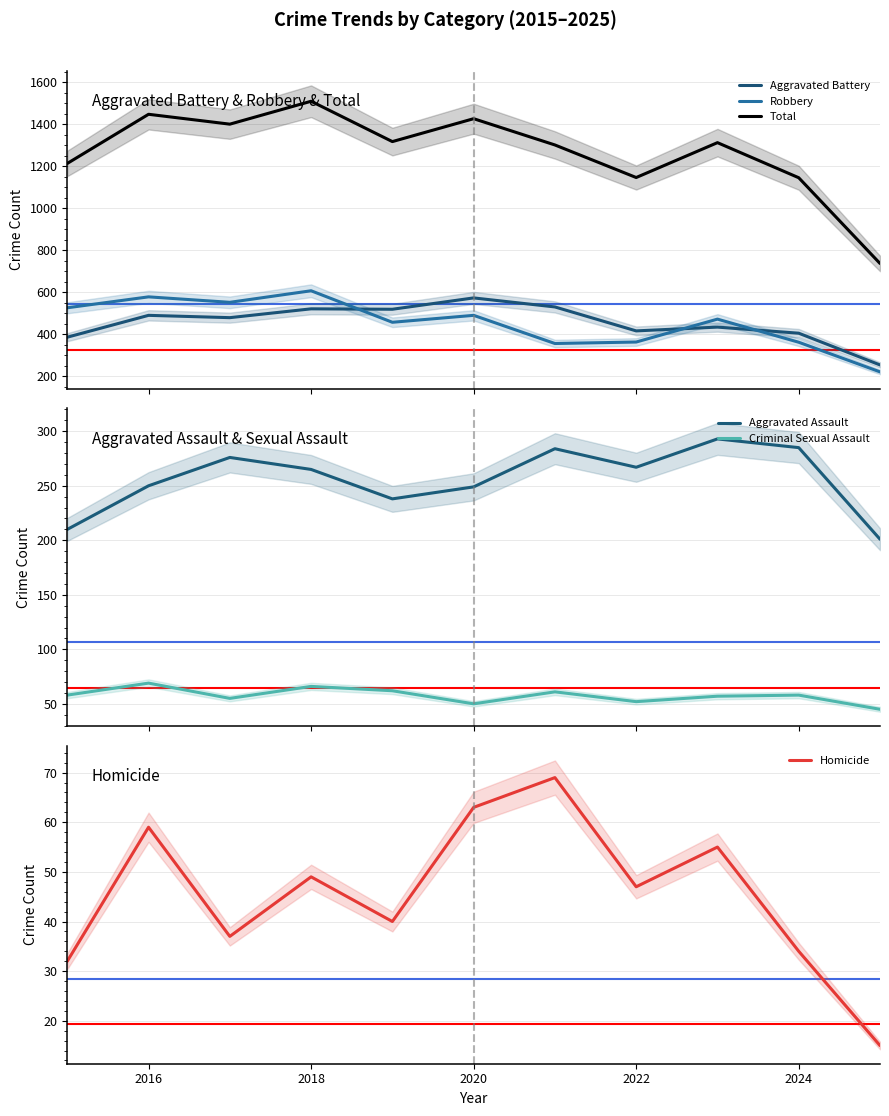

True or false: Aggravated Battery and Criminal Sexual Assault intersect in this chart.

False